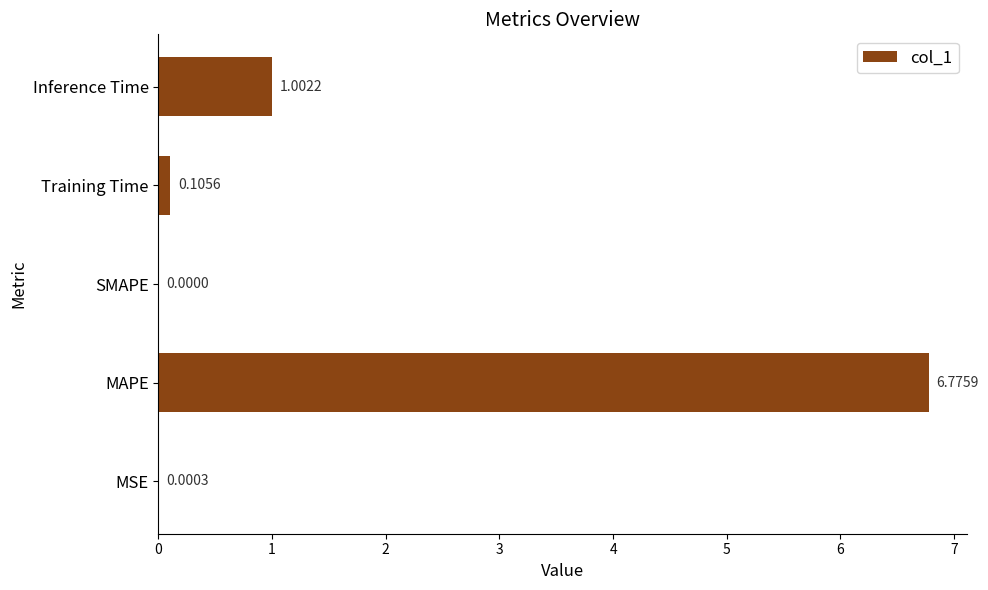

How many categories are shown in the chart?

5